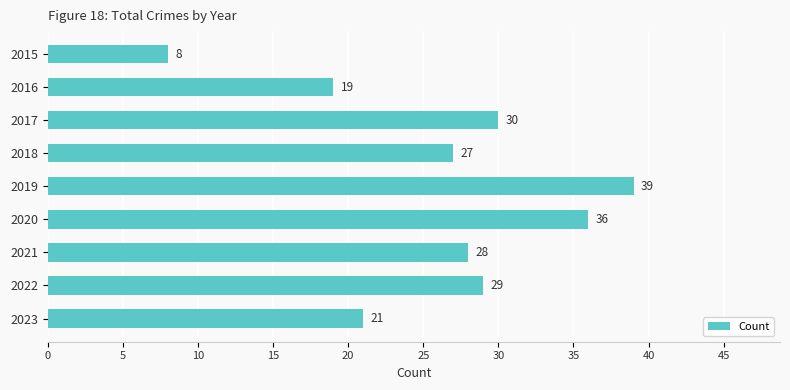

What is the value of the 3rd bar from the top?

30